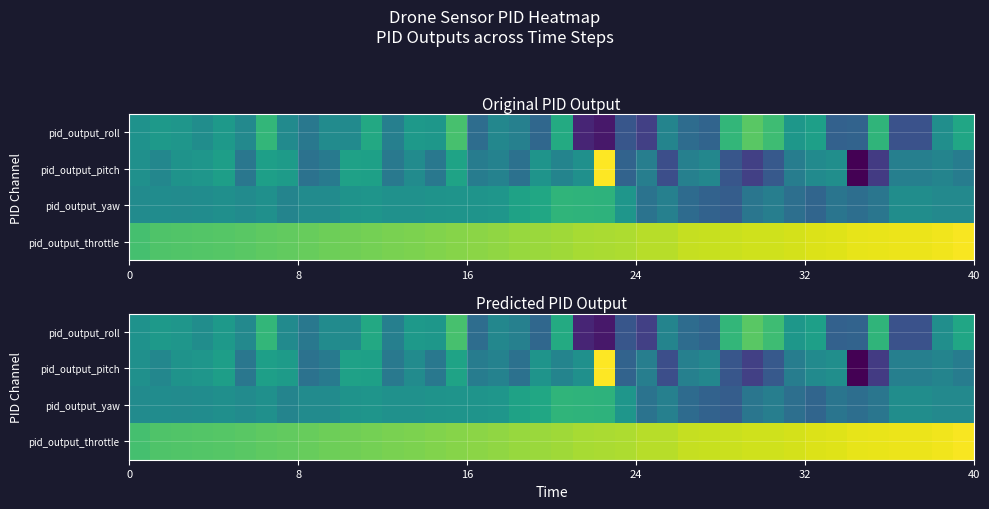

How many series are shown in this chart?

4